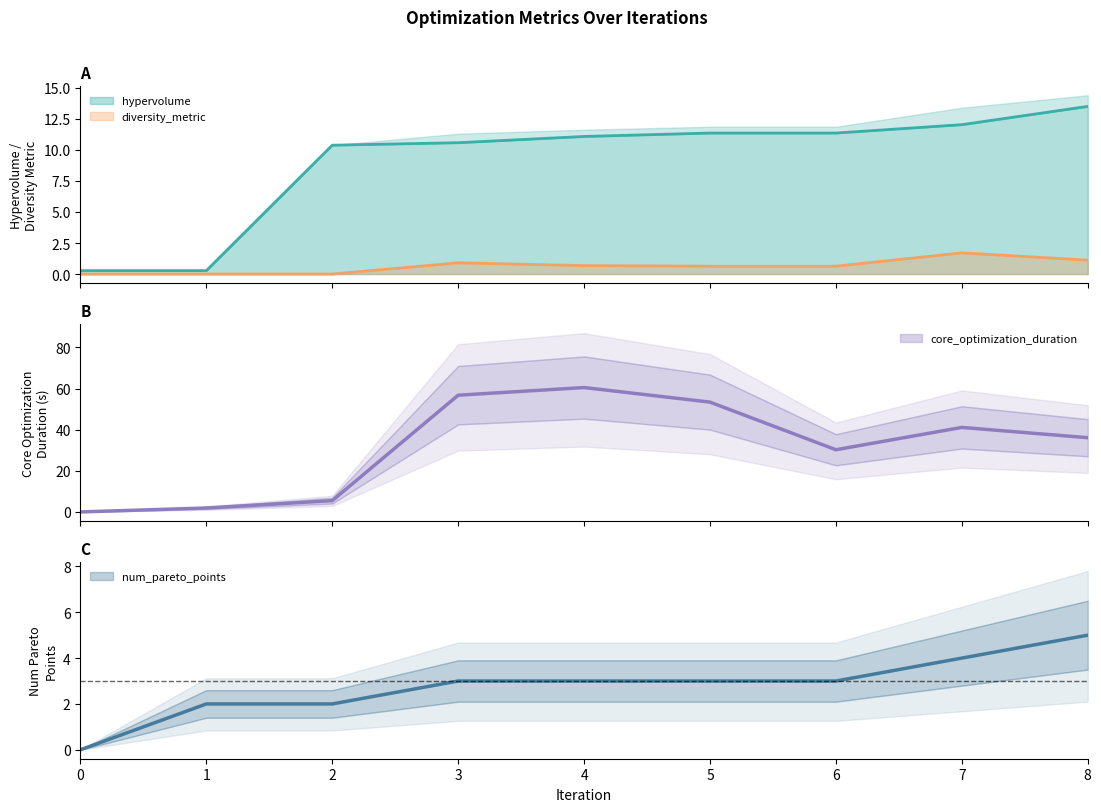

What is the difference between the second highest and second lowest values in the core_optimization_duration series?

54.8